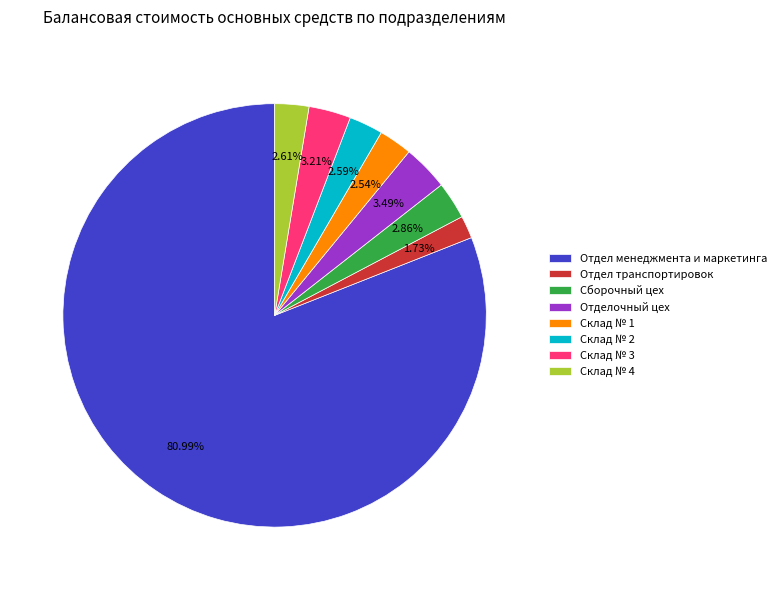

What percentage do Склад № 4 and Склад № 1 together represent?

5.1%